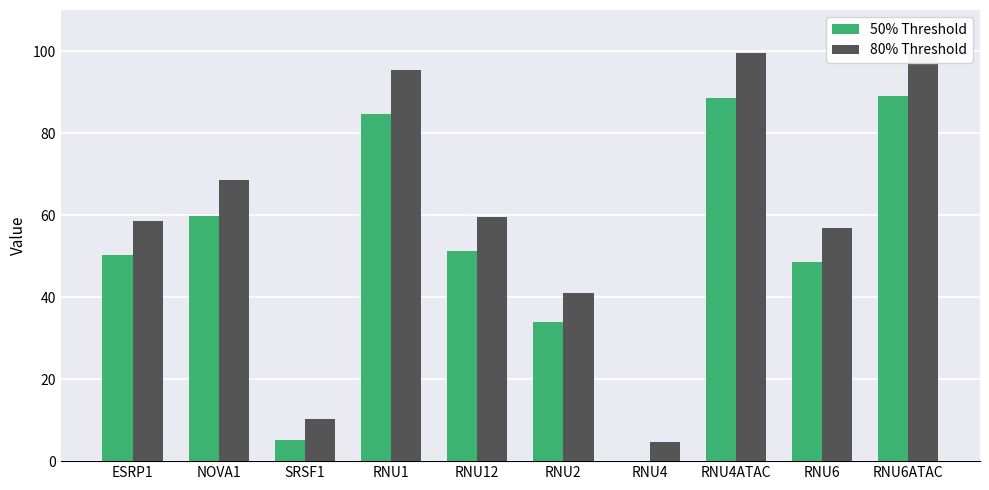

At which label is 80% Threshold closest to 52?

RNU6